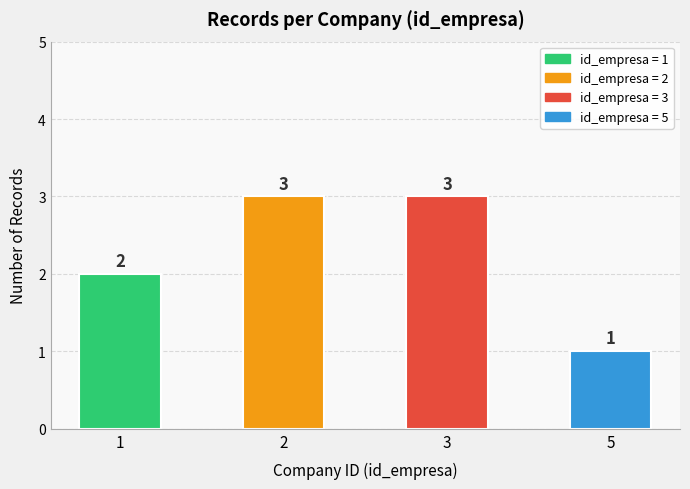

Approximately how many times larger is the value at 1 compared to 2?

0.7